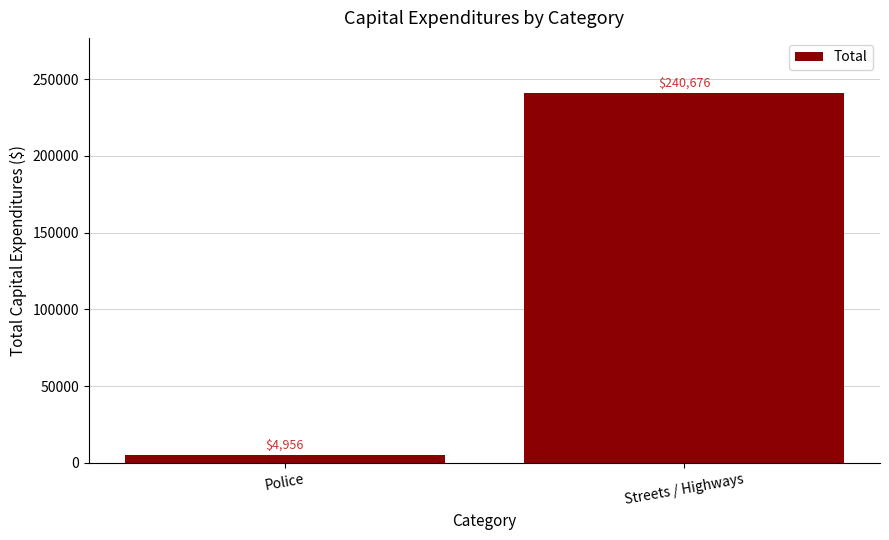

How many data points are less than 240676?

1